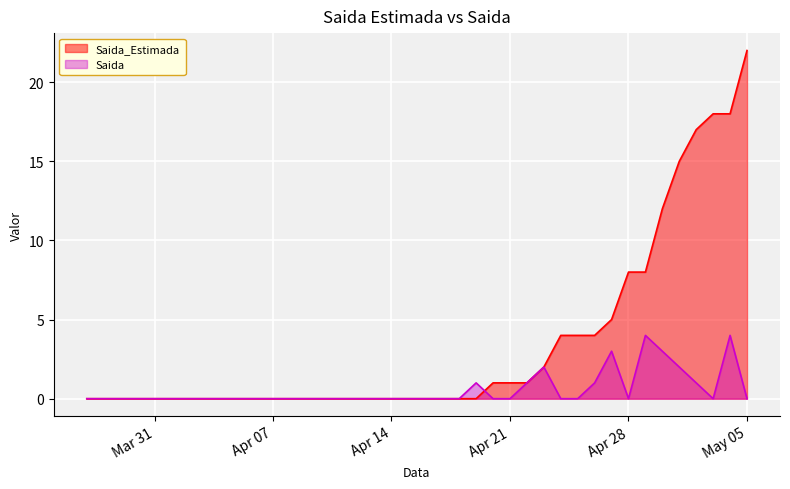

True or false: Saida and Saida_Estimada cross at least once.

True